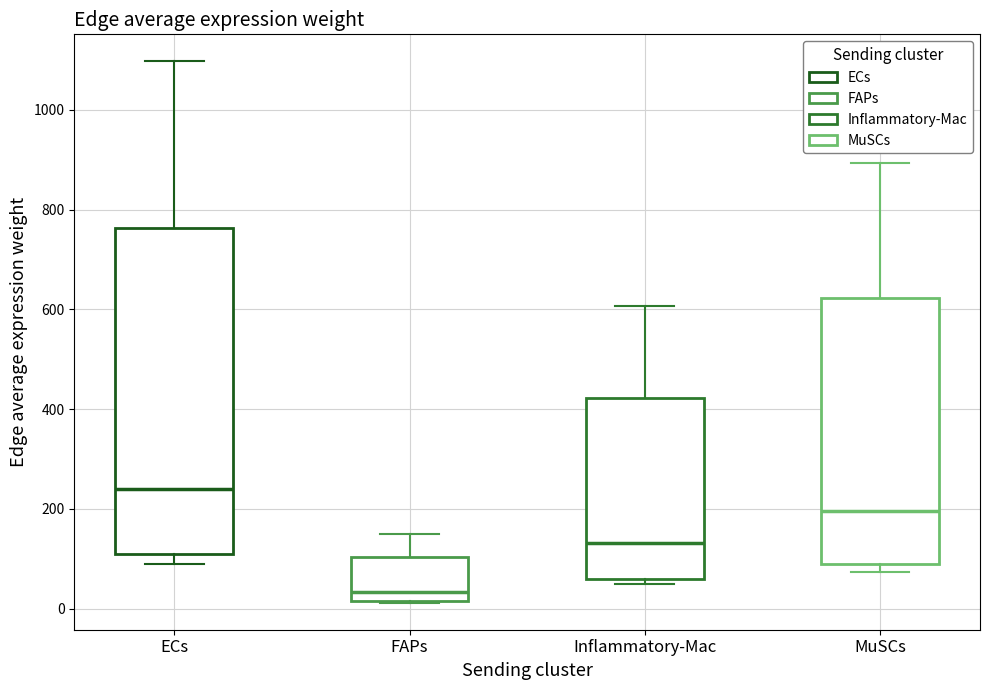

Reading left to right, transcribe this box plot: for each box, give where its median line is, the range the box spans, and where its two whiskers end, as read against the y-axis. The values are not printed on the chart, so give them approximately, as read against the axis.

ECs: median 240, box 100 to 760, whiskers 80 to 1100
FAPs: median 40, box 20 to 100, whiskers 20 to 140
Inflammatory-Mac: median 140, box 60 to 420, whiskers 40 to 600
MuSCs: median 200, box 80 to 620, whiskers 80 (just below the box's lower edge) to 900